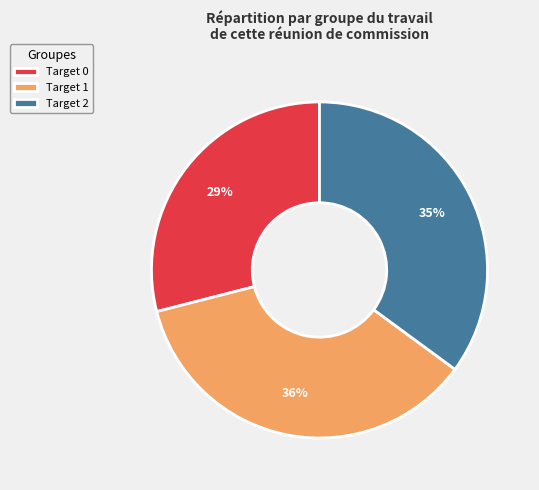

Approximately how many times larger is the value at Target 0 compared to Target 1?

0.8